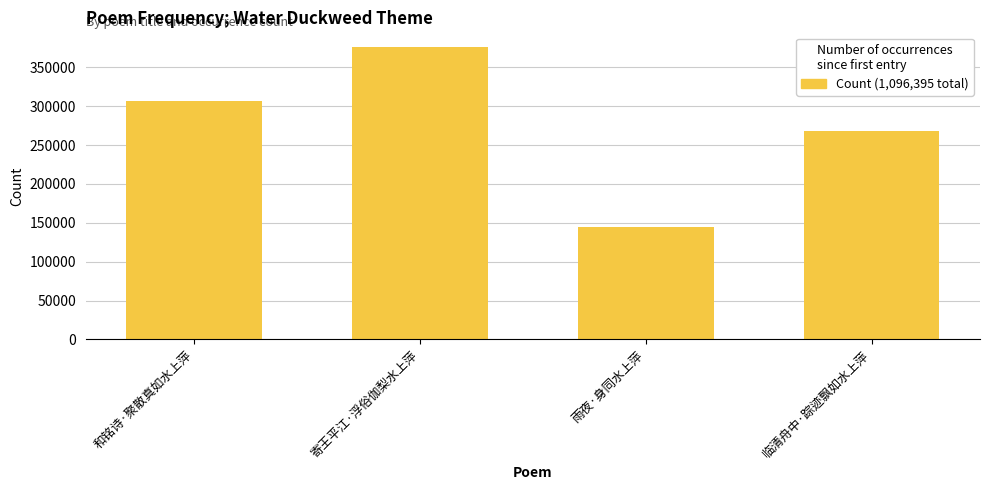

List the labels in order of value, smallest first.

雨夜·身同水上萍, 临清舟中·踪迹飘如水上萍, 和铭诗·聚散真如水上萍, 寄王平江·浮俗伽梨水上萍